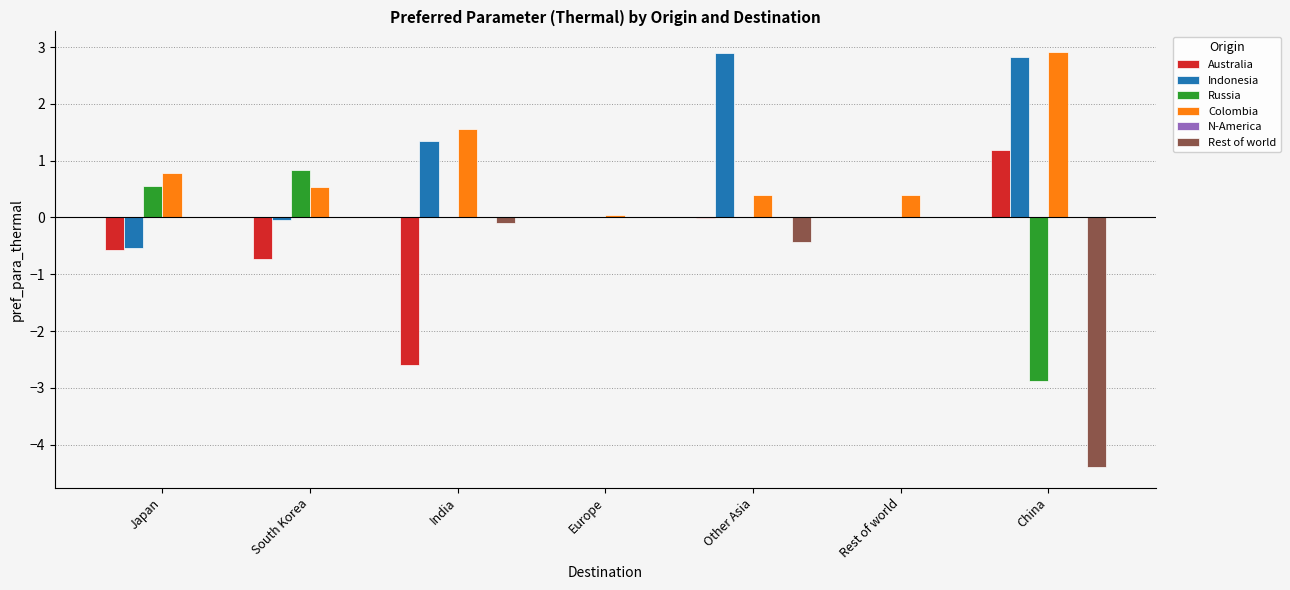

Which series has the largest range (max minus min)?

Rest of world